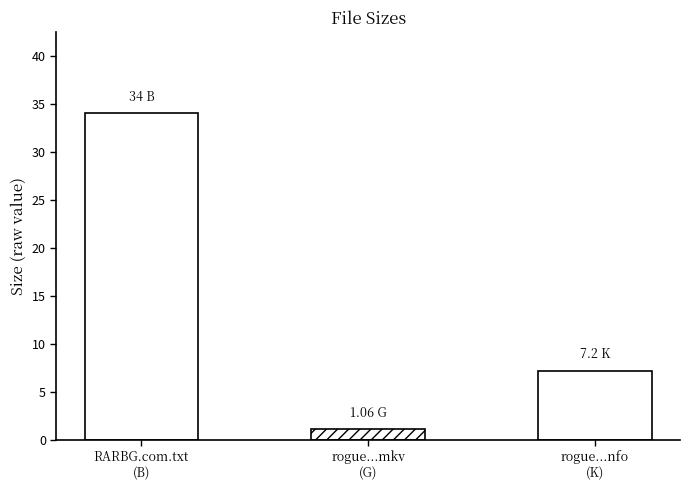

True or false: the data shows 34.0 at RARBG.com.txt
(B).

True